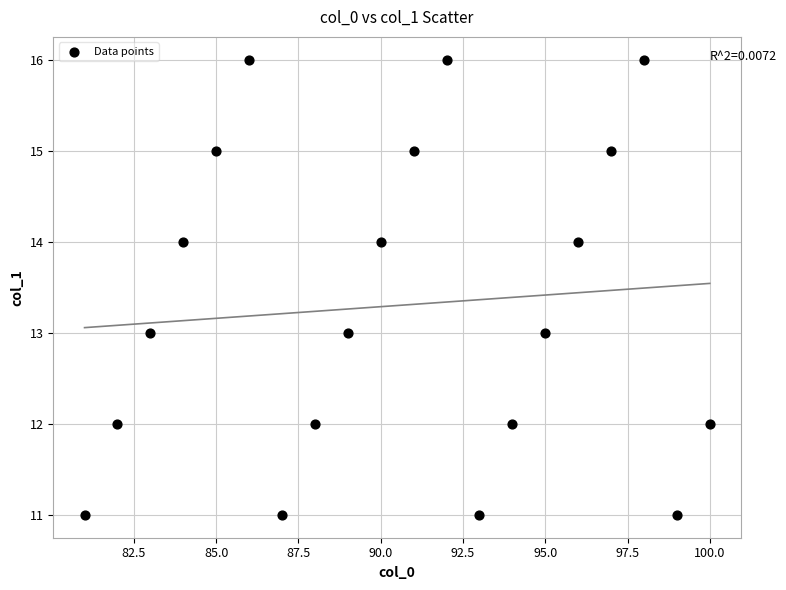

How many points are shown in the scatter plot?

20